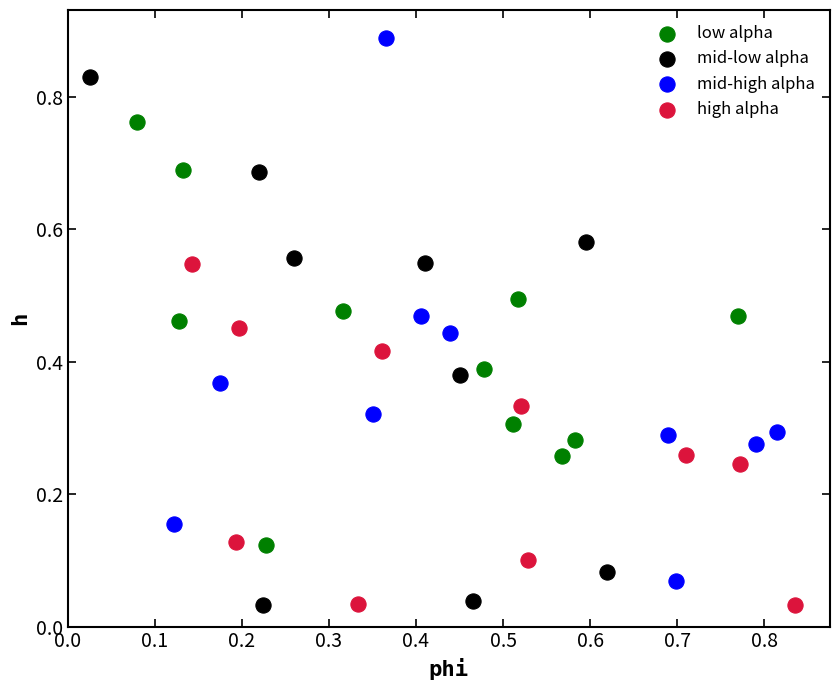

Which series reaches the maximum Y coordinate?

mid-high alpha